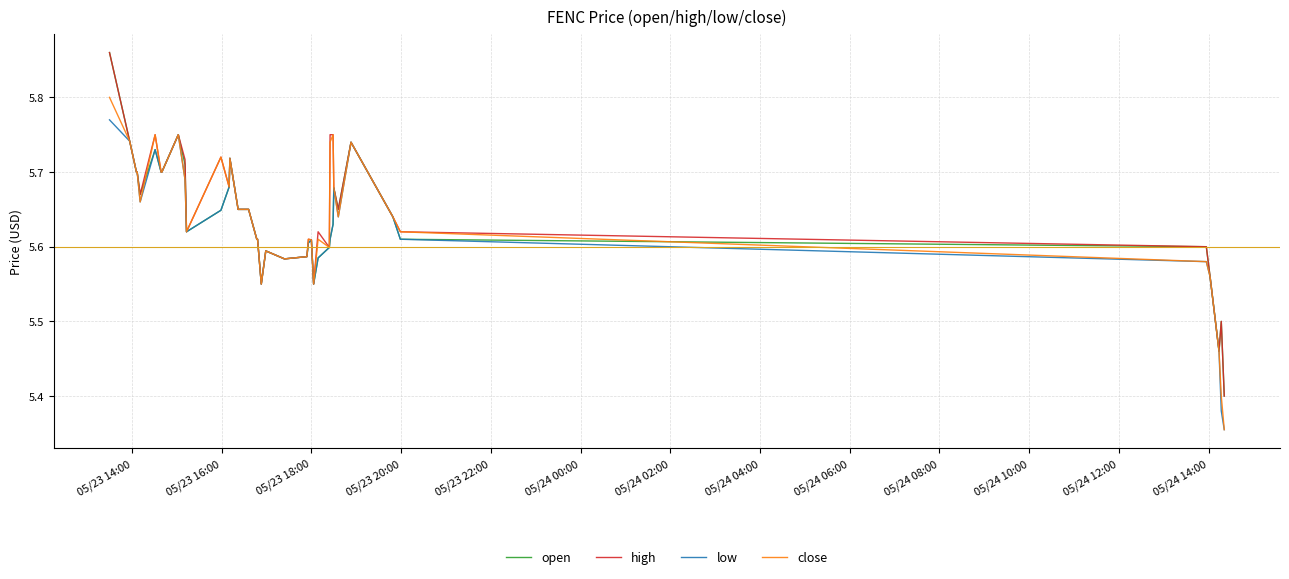

How many lines are shown in the chart?

4